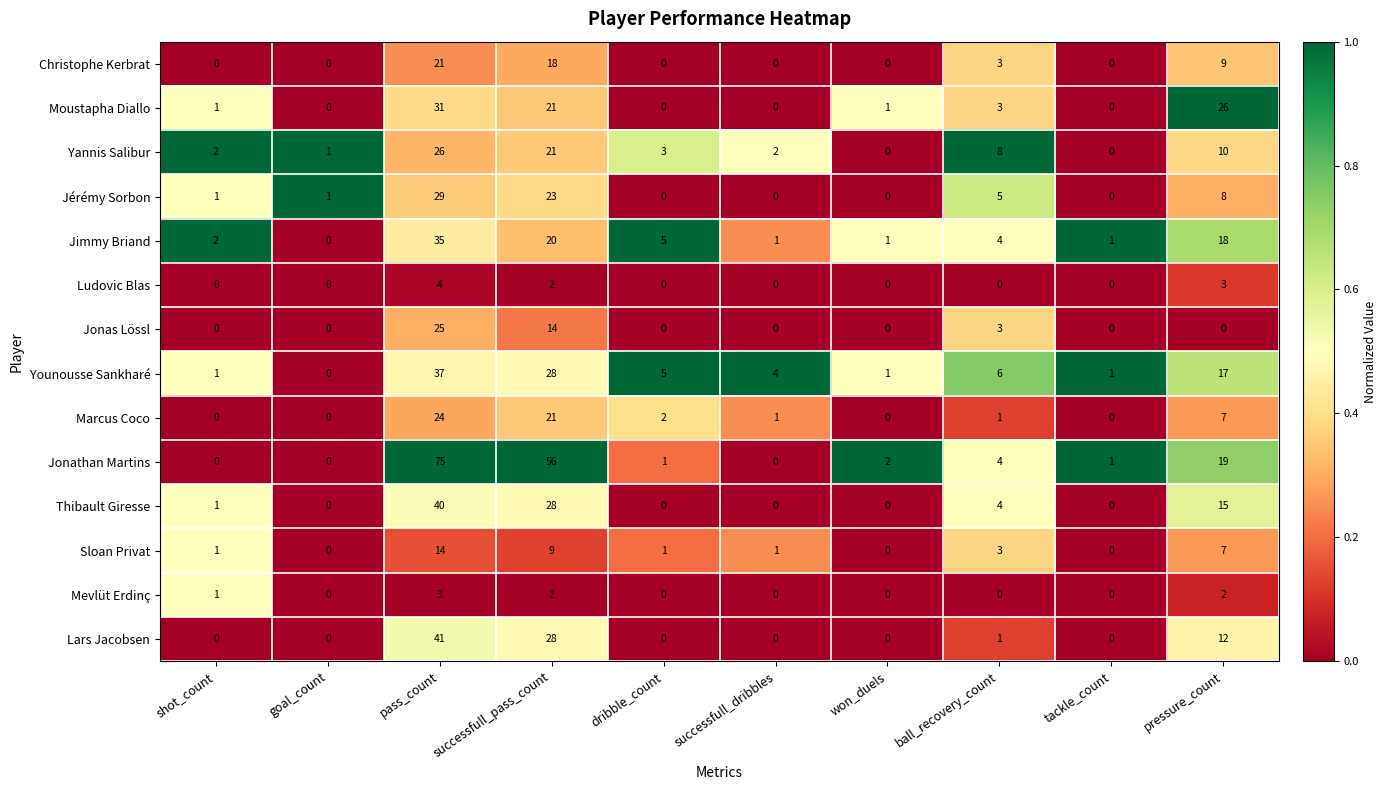

At which category is the sum across all series the highest?

pass_count